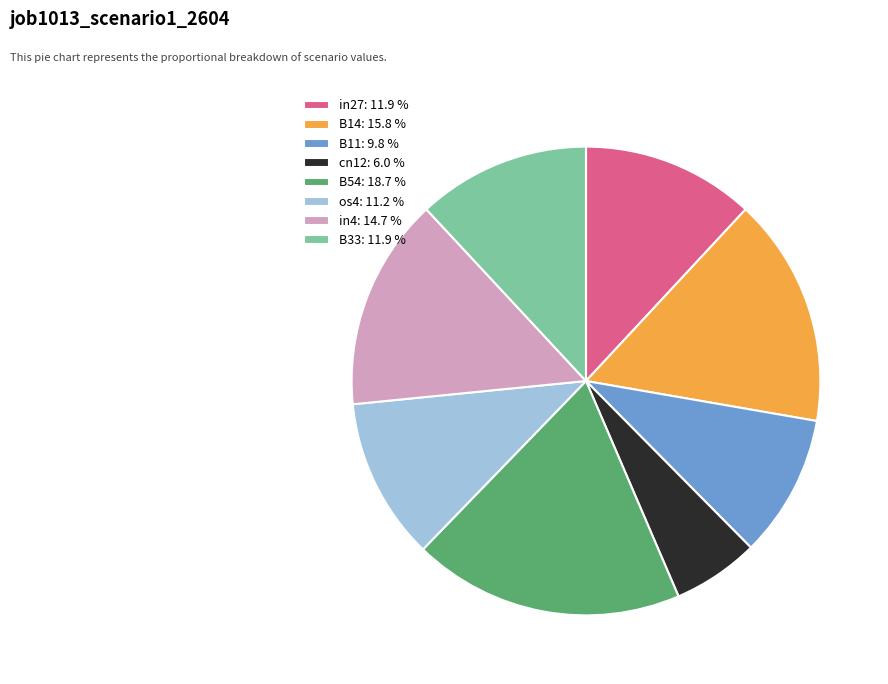

How many segments does this pie chart have?

8